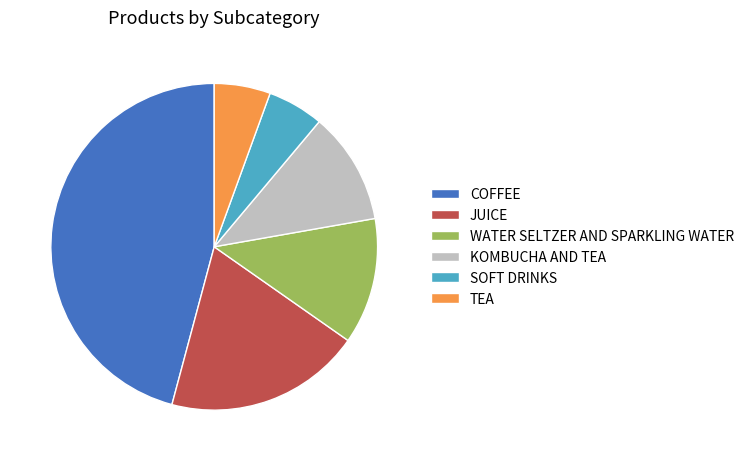

Which category has the biggest portion of the pie?

COFFEE